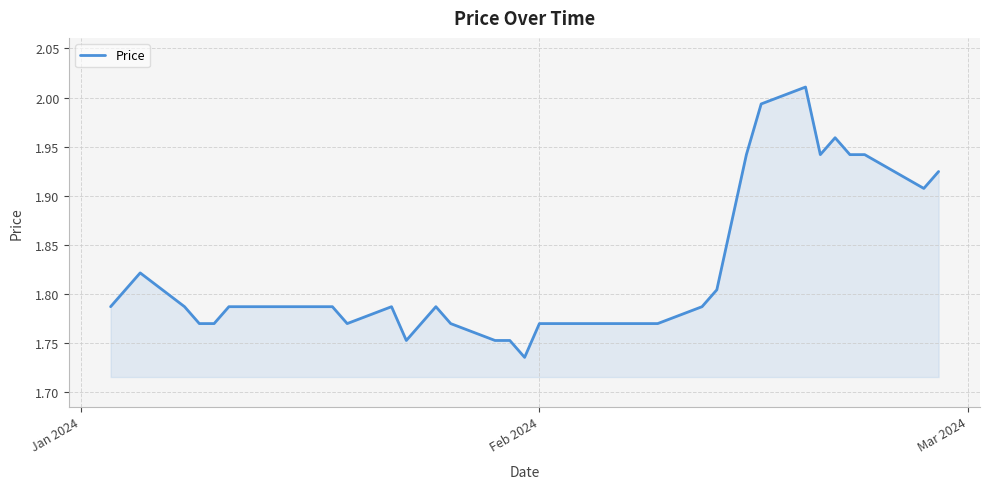

What is the difference between the maximum and minimum values?

0.3